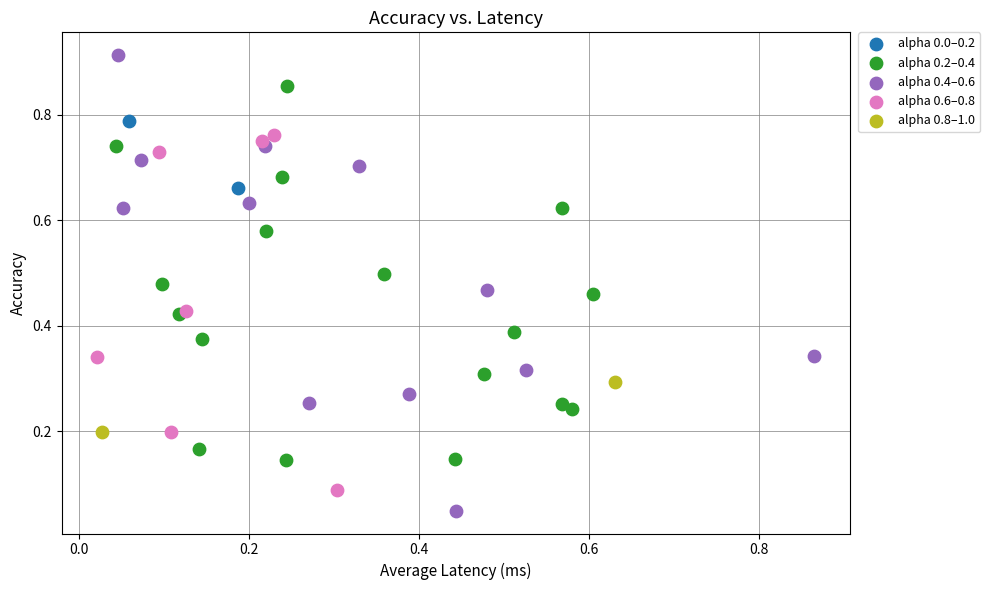

Which series has the widest spread of Y values?

alpha 0.4–0.6